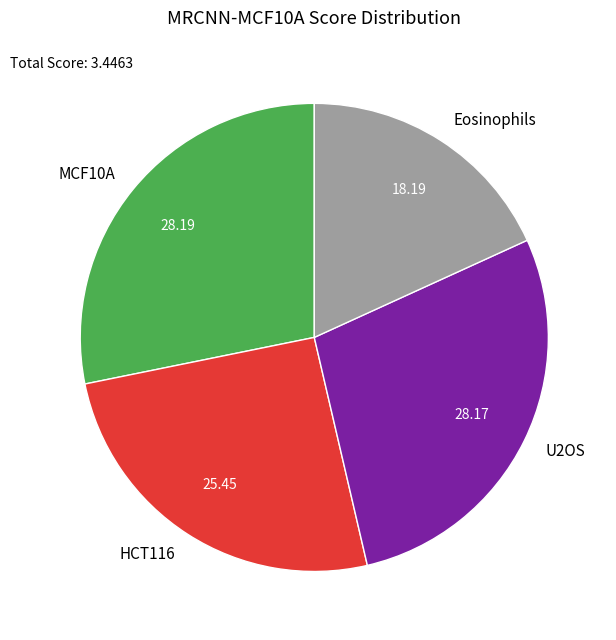

Does HCT116 represent more than half of the total?

No